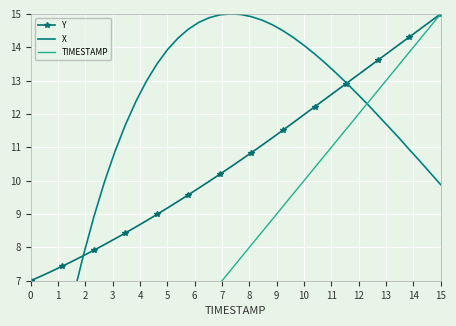

List the series in order of their peak value, lowest first.

Y, X, TIMESTAMP